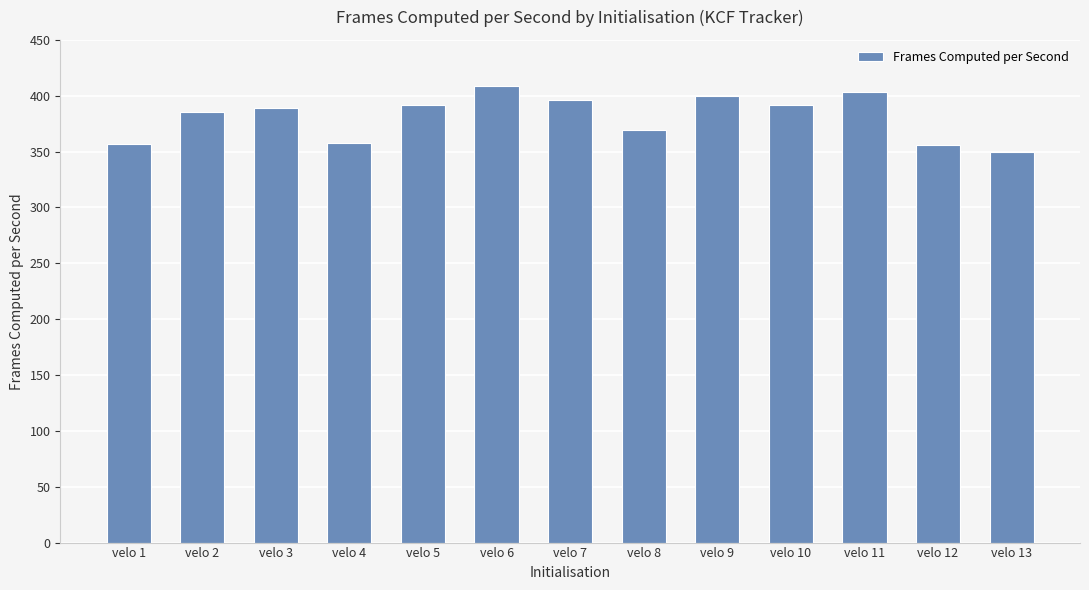

Which has a higher value, velo 11 or velo 8?

velo 11